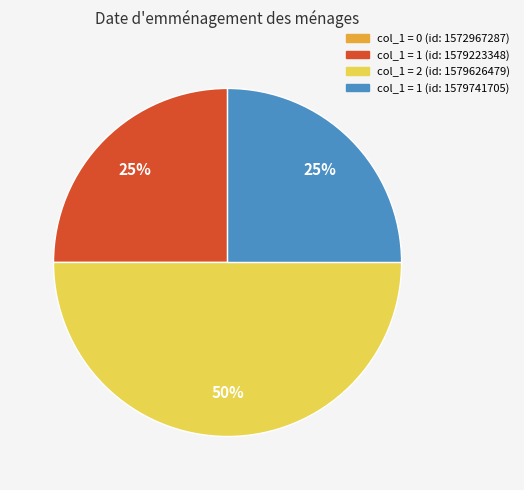

To the nearest percent, what is the average slice percentage?

25%